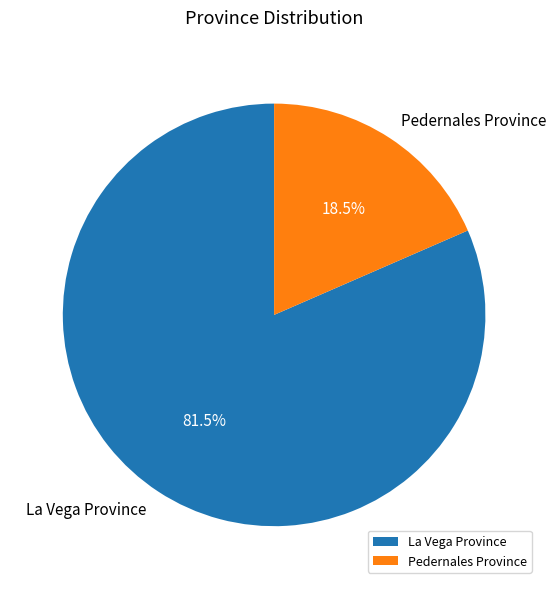

Which has a higher value, La Vega Province or Pedernales Province?

La Vega Province